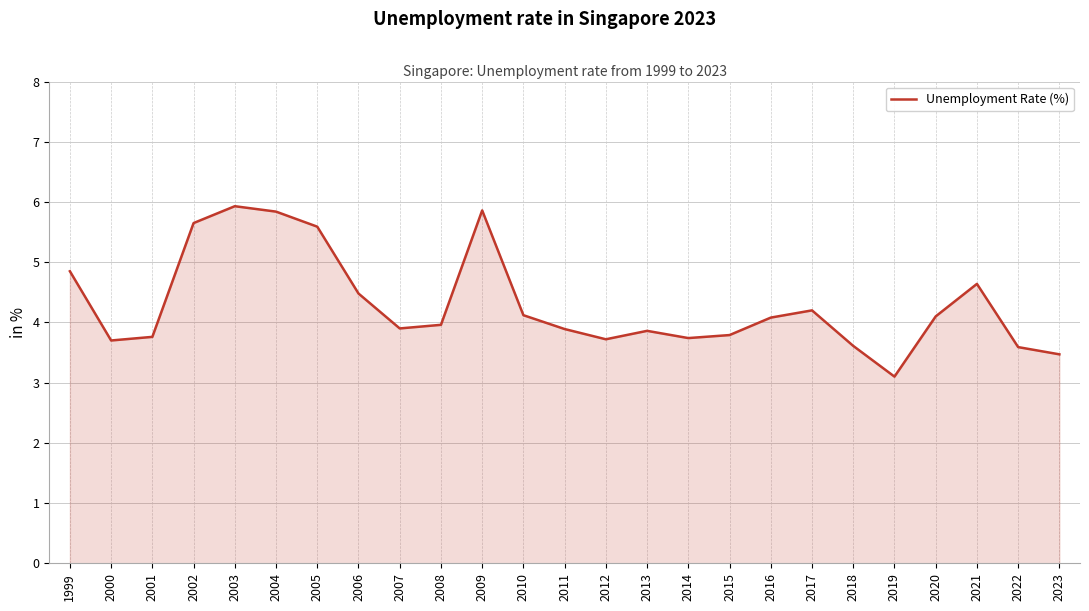

What is the sum of the values at 2004 and 2012?

9.6